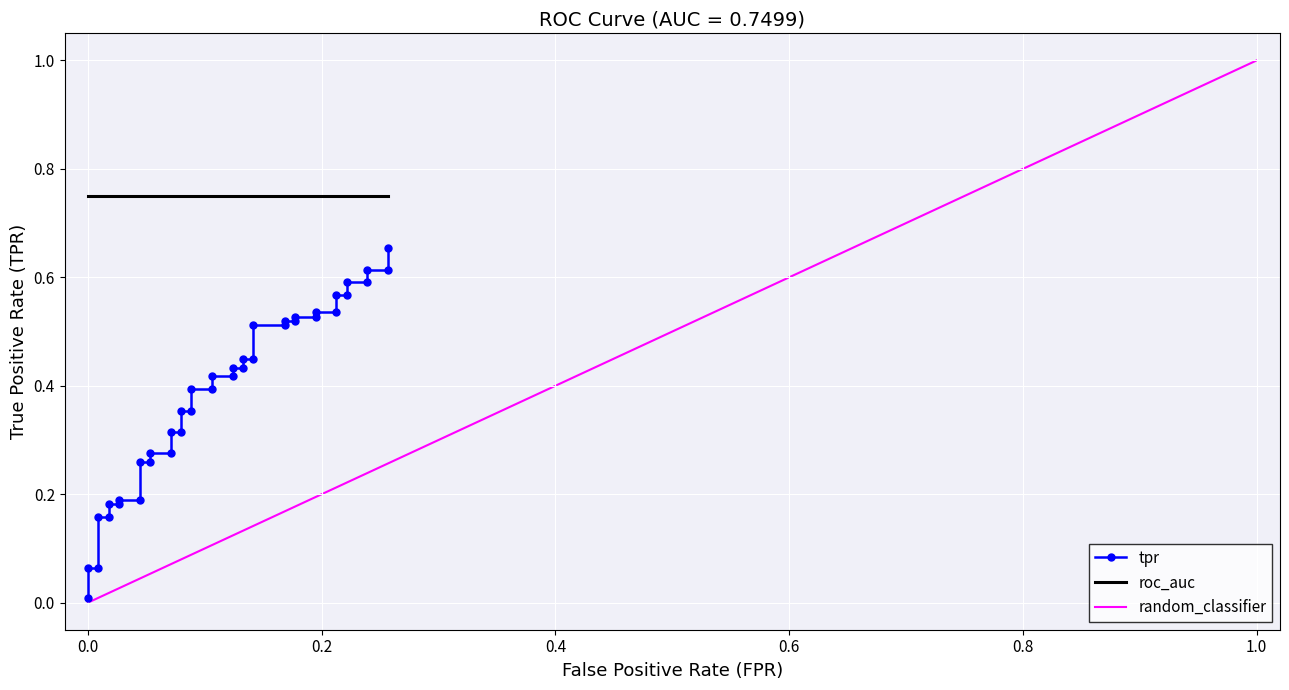

Reading right to left, transcribe all the data shown in this chart.

0.7	0.6	0.6	0.6	0.6	0.6	0.6	0.5	0.5	0.5	0.5	0.5	0.5	0.5	0.5	0.4	0.4	0.4	0.4	0.4	0.4	0.4	0.4	0.4	0.4	0.3	0.3	0.3	0.3	0.3	0.3	0.2	0.2	0.2	0.2	0.2	0.2	0.1	0.1	0.0